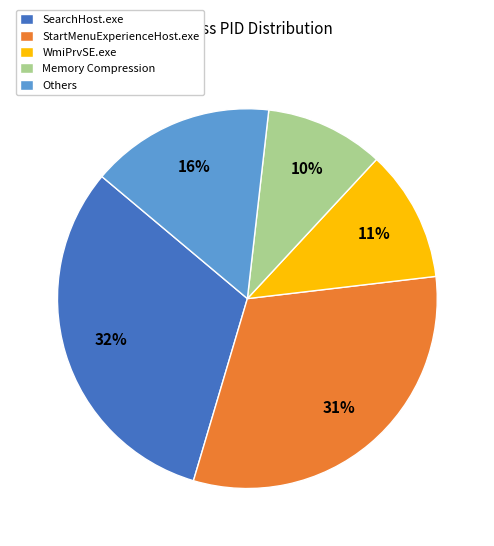

Is there any slice that represents more than half of the pie?

No